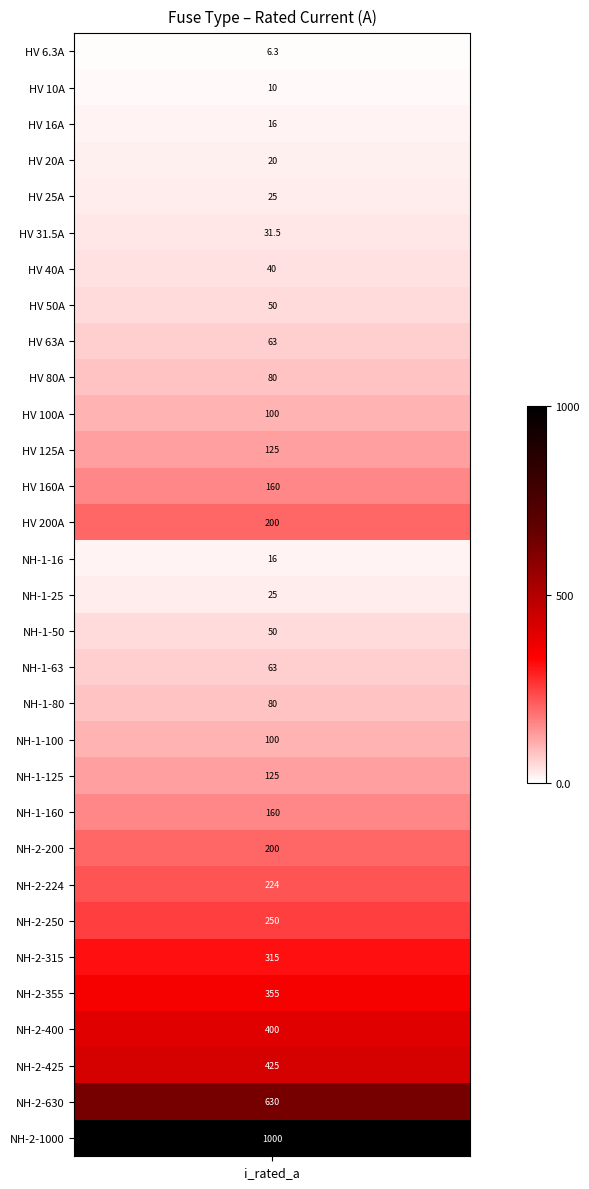

Read the value at 7.

50.0